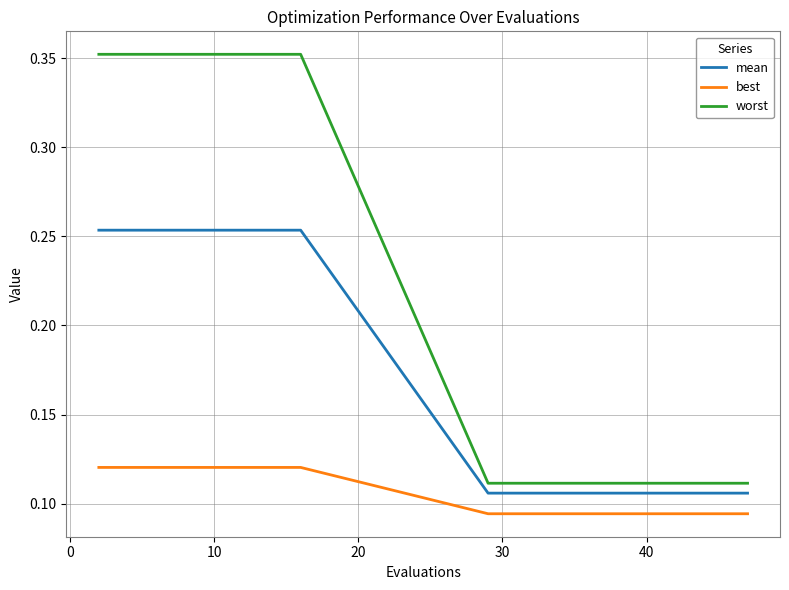

Which series has the largest total across all categories?

worst